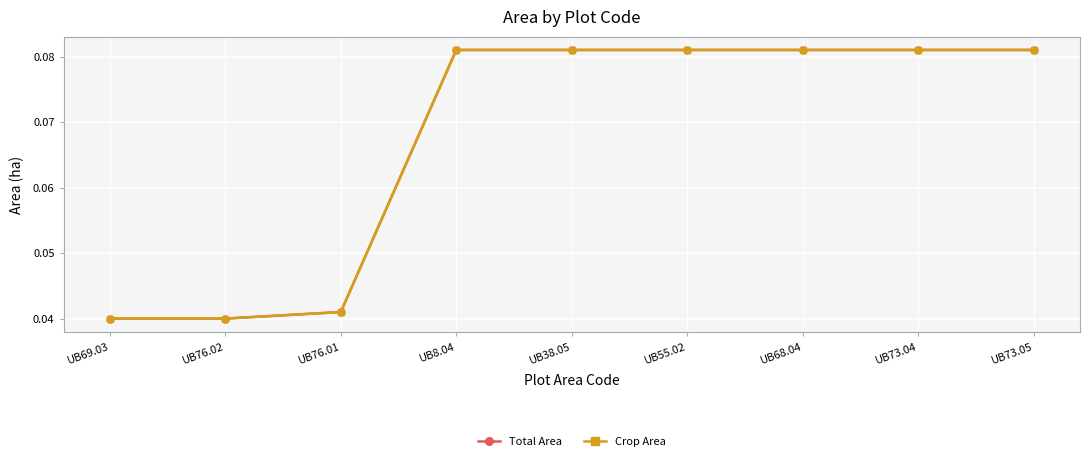

Does the chart display data point markers on the line(s)?

Yes